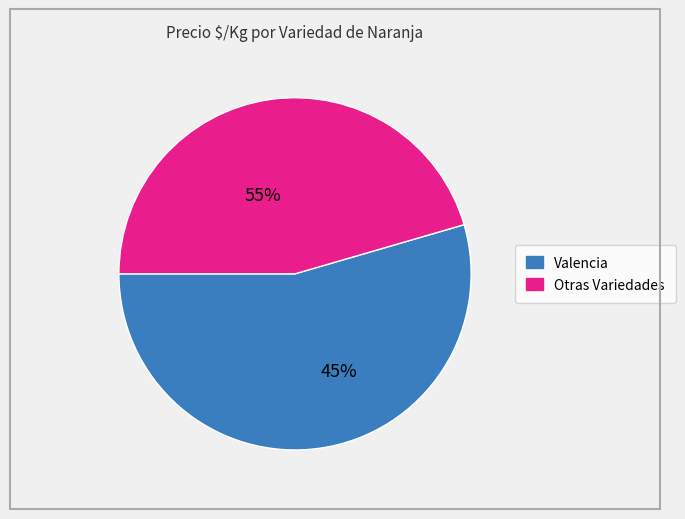

Does Olinda Valencia represent more than half of the total?

No